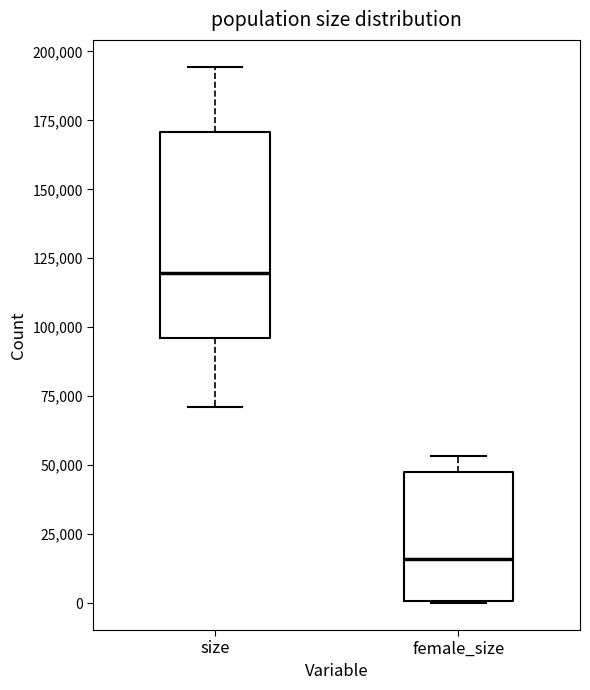

Which box is the tallest, from its lower edge to its upper edge?

size